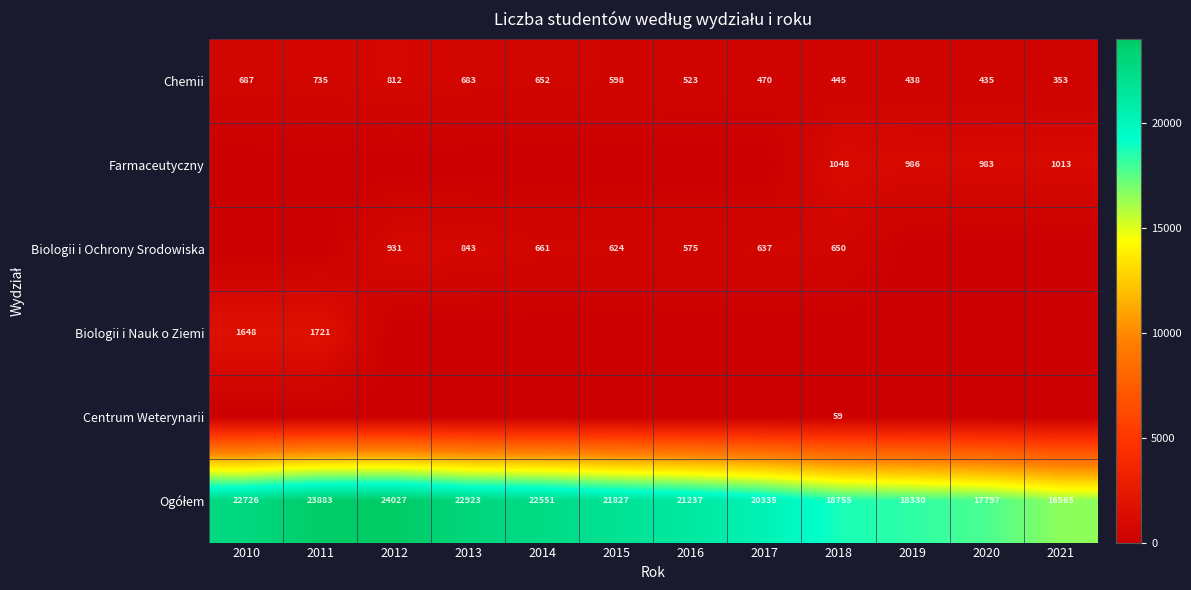

What is the approximate value of Chemii at 2017, to the nearest 50?

450